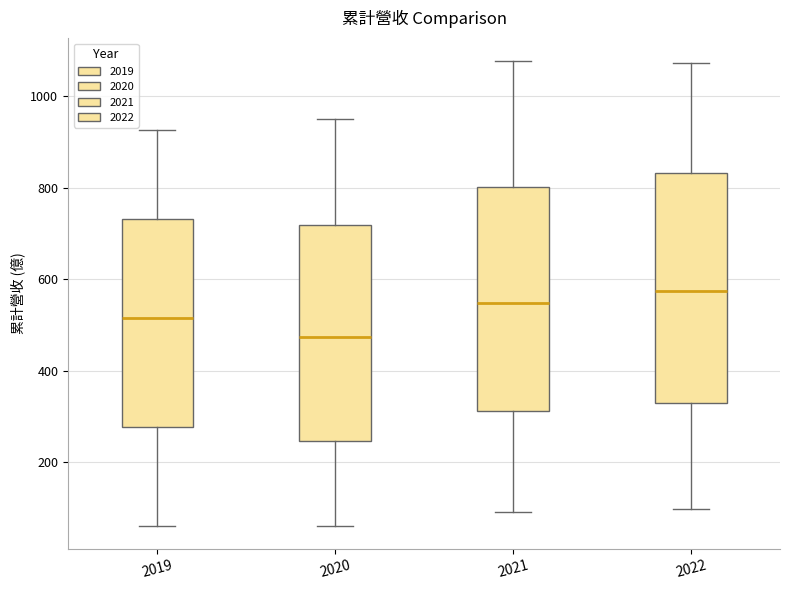

Reading left to right, read every box against the y-axis: the position of its median line, the range the box covers, and the ends of its whiskers. The values are not printed on the chart, so give them approximately, as read against the axis.

2019: median 520, box 280 to 740, whiskers 60 to 920
2020: median 480, box 240 to 720, whiskers 60 to 960
2021: median 540, box 320 to 800, whiskers 100 to 1080
2022: median 580, box 320 to 840, whiskers 100 to 1080